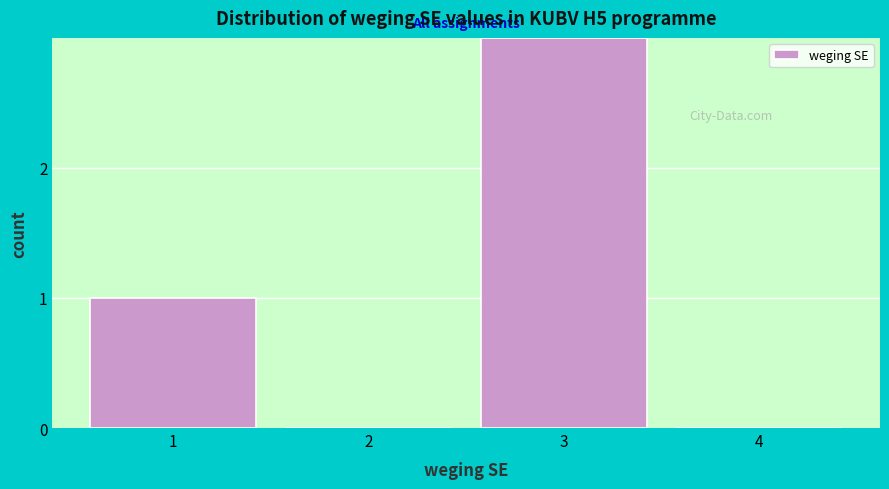

Reading right to left, extract all data points from this chart.

4=0	3=3	2=0	1=1